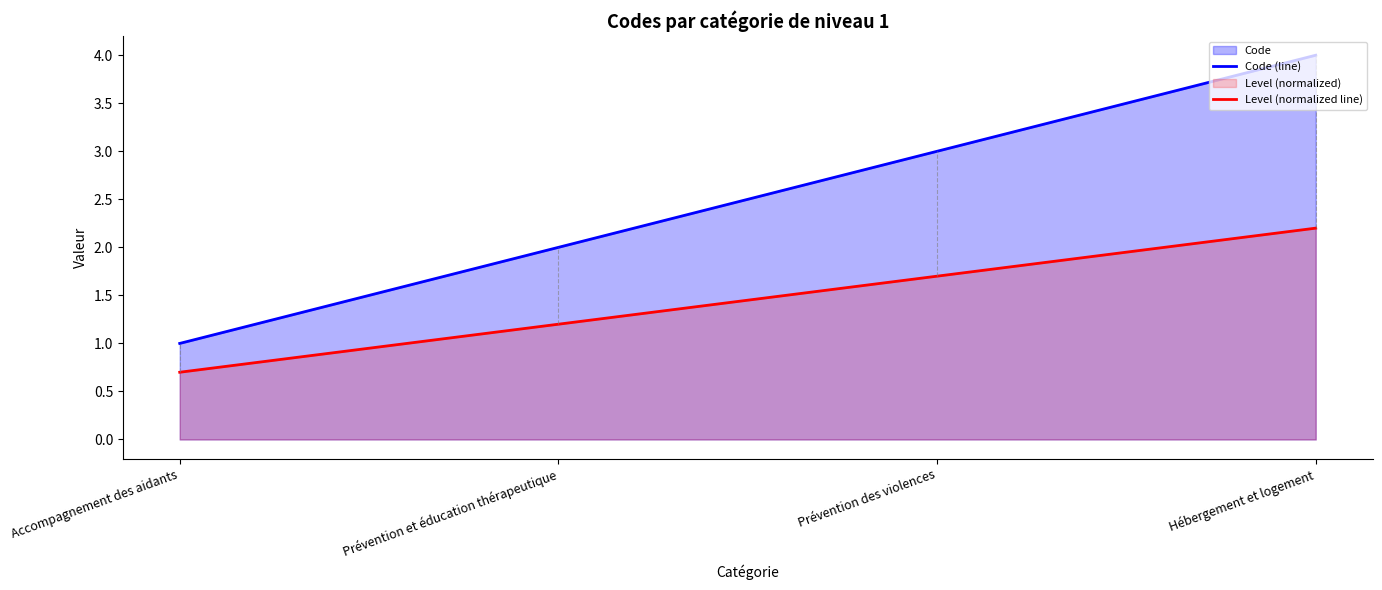

The value of Code (line) at Accompagnement des aidants is 1.6. True or false?

False